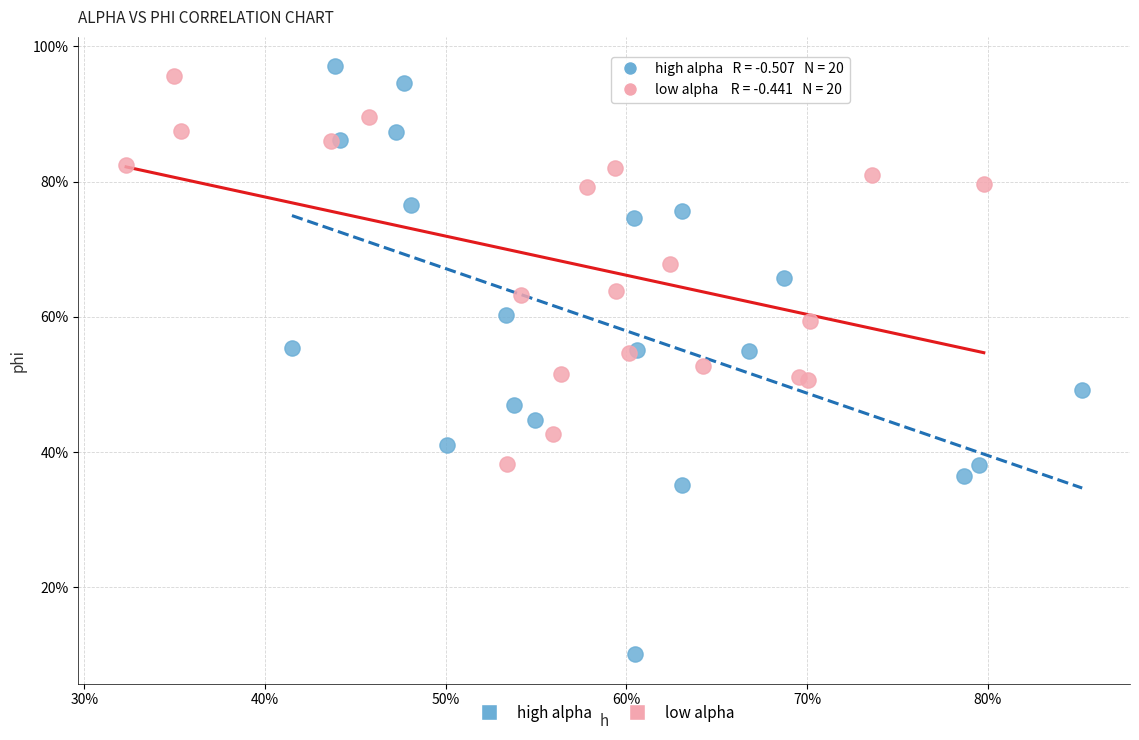

Which series has the largest Y range (max minus min)?

high alpha